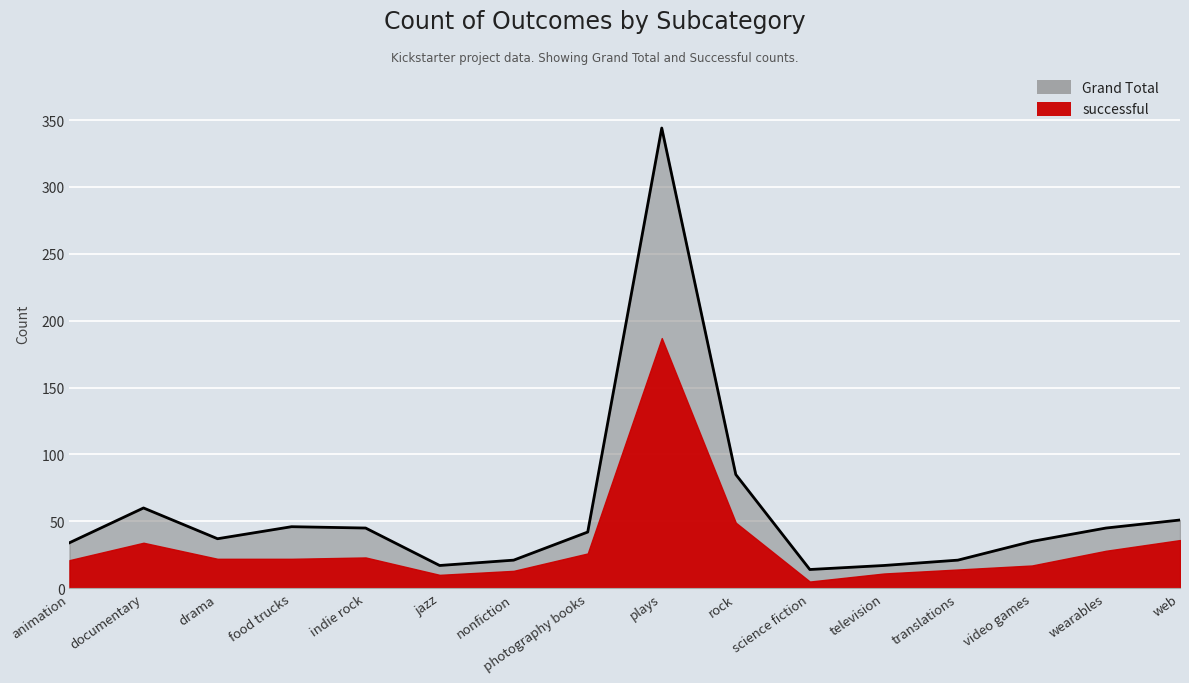

At photography books, list the series in order from largest to smallest.

Grand Total (line), successful (line)